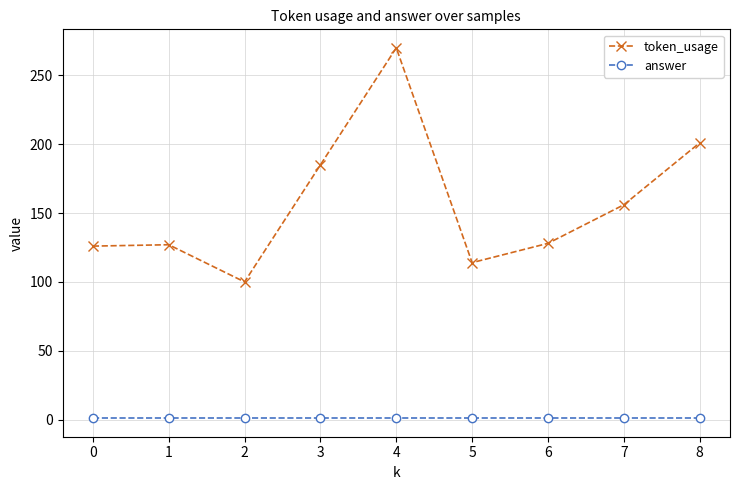

What is the difference between the second highest and second lowest values in the token_usage series?

87